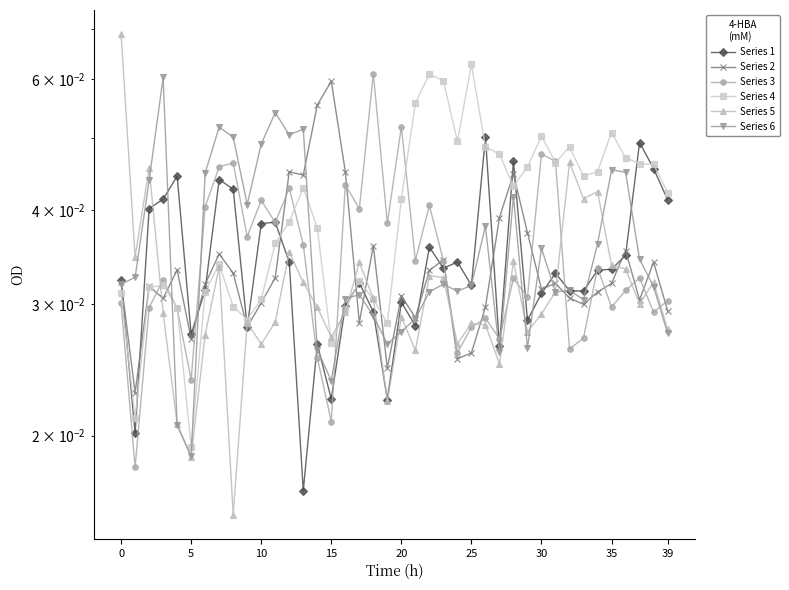

List the series in order of their peak value, lowest first.

Series 1, Series 2, Series 6, Series 3, Series 4, Series 5